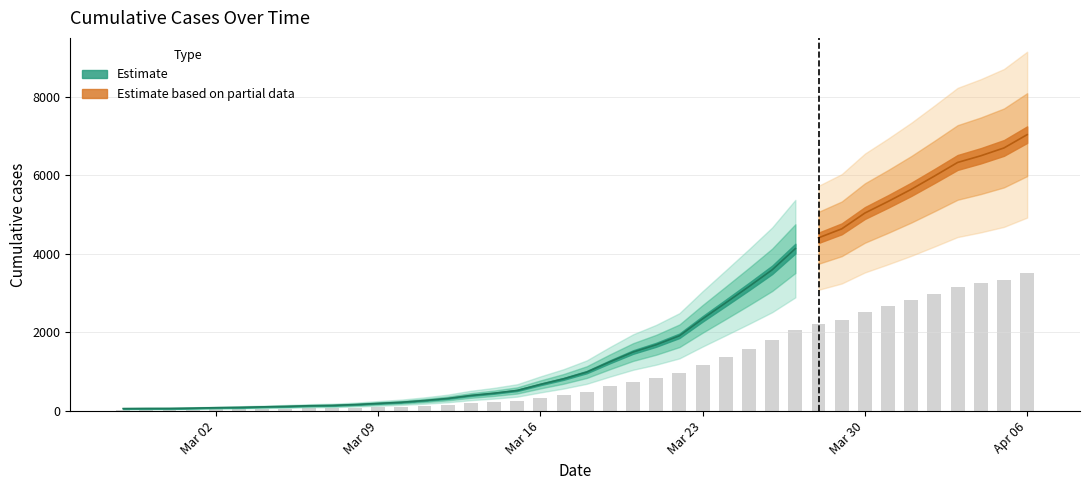

What is the label of the 21st bar from the right?

2020-03-17